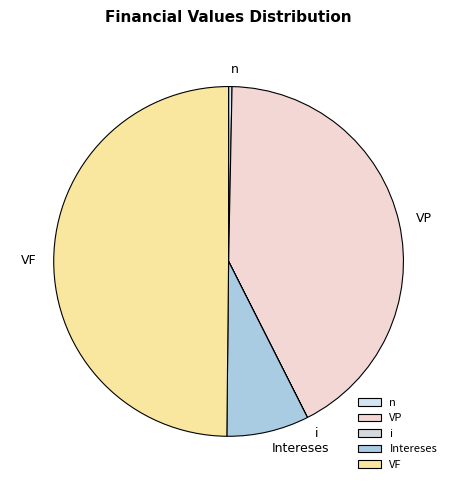

True or false: VP accounts for 48% of the total.

False